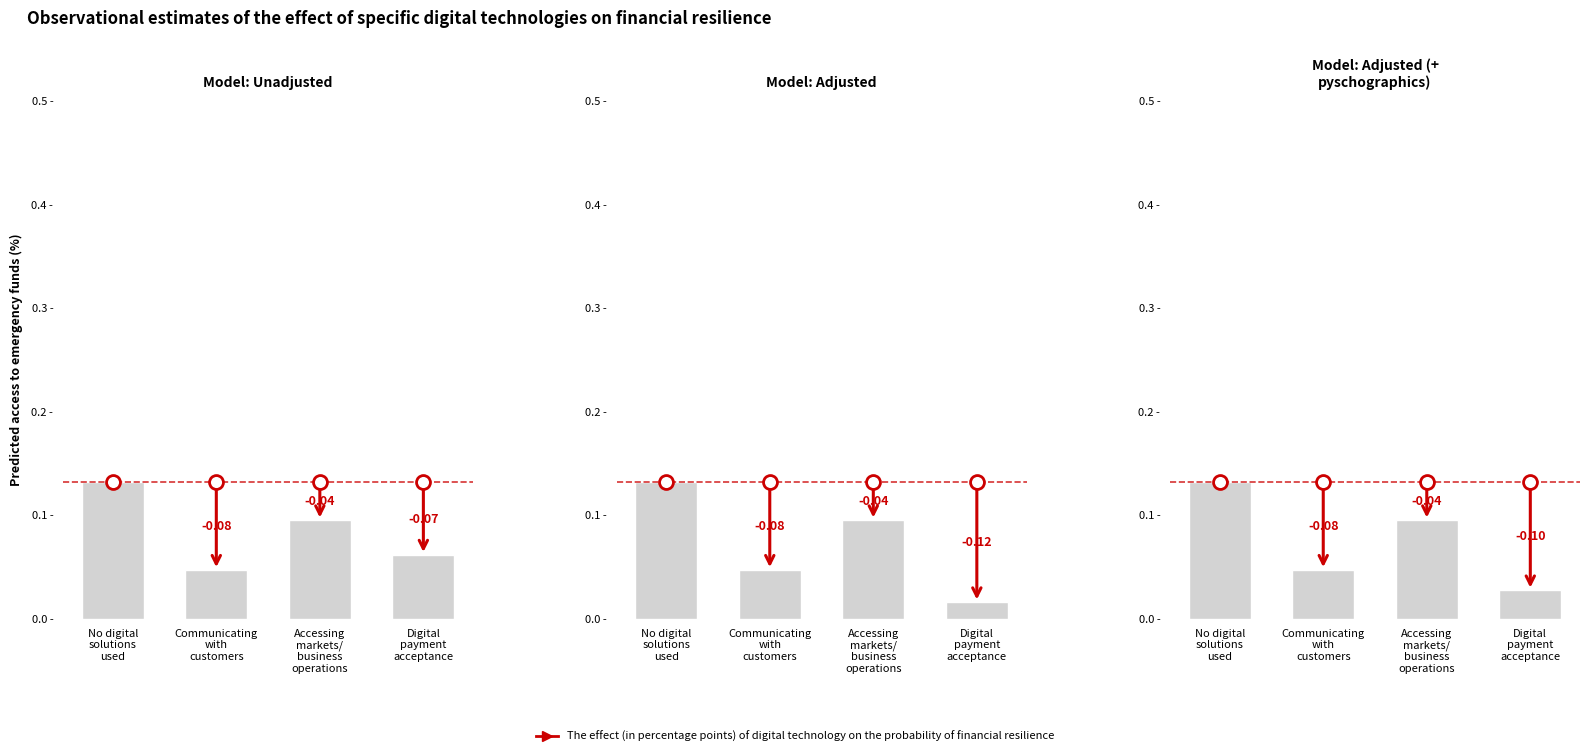

What is the label of the 4th bar from the left?

Digital
payment
acceptance